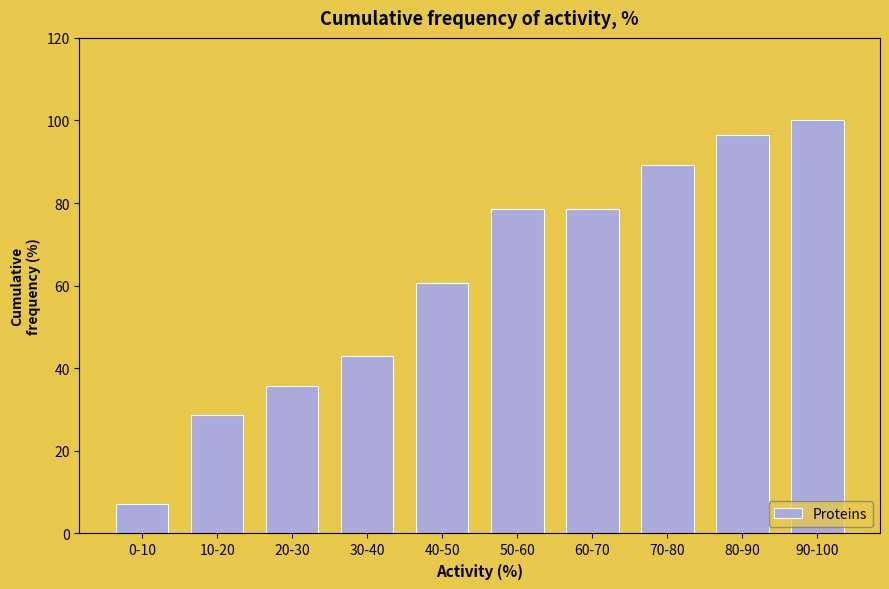

Reading left to right, what are all the values shown in this chart?

0-10=7.1	10-20=28.6	20-30=35.7	30-40=42.9	40-50=60.7	50-60=78.6	60-70=78.6	70-80=89.3	80-90=96.4	90-100=100.0